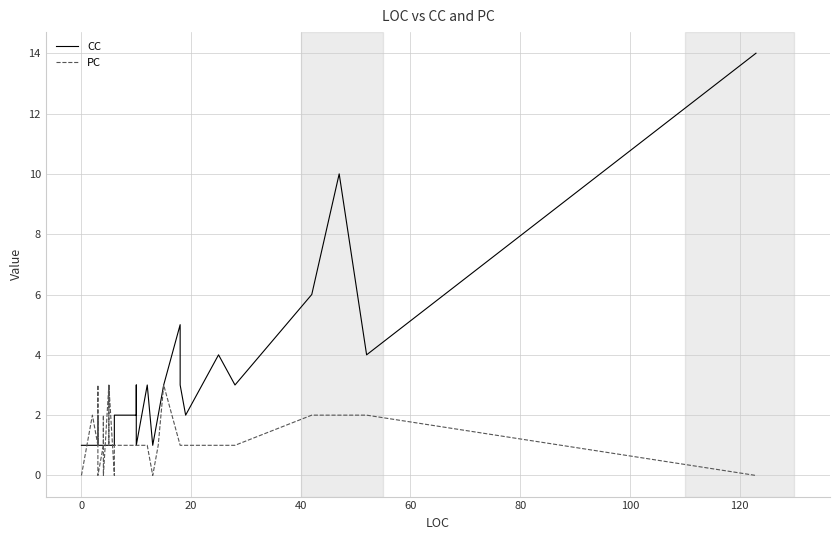

How many interior local peaks does the PC series have?

6